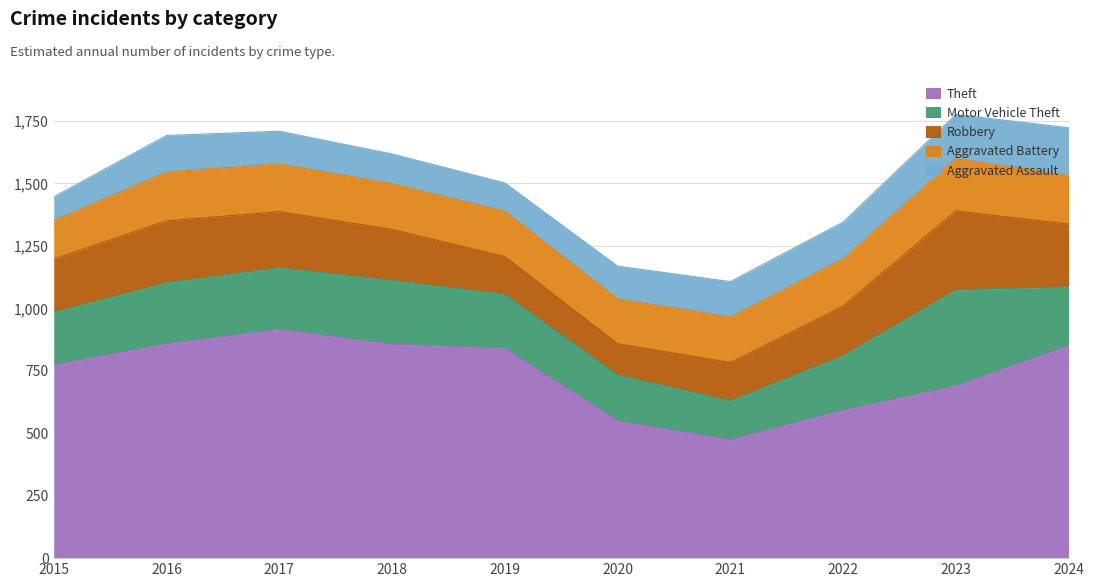

What is the difference between the maximum and second lowest values in the Robbery series?

166